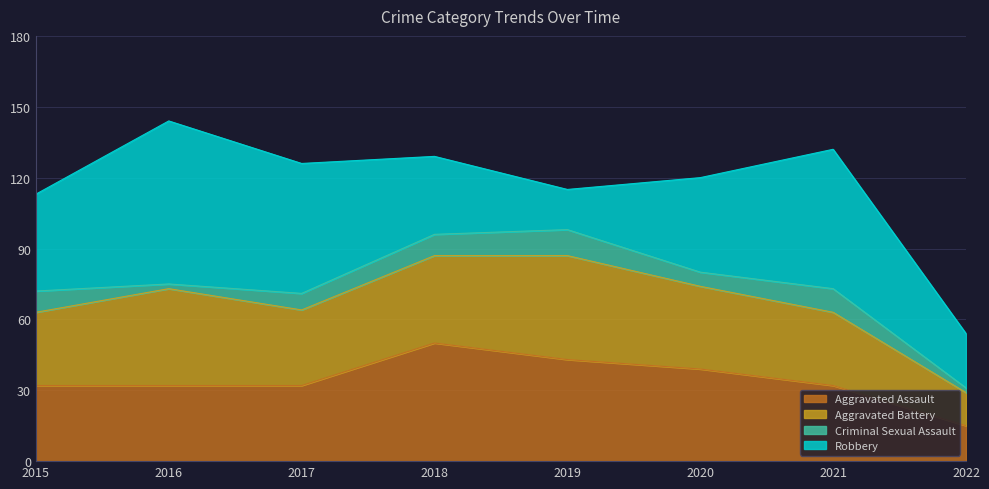

What is the maximum value for Aggravated Battery?

44